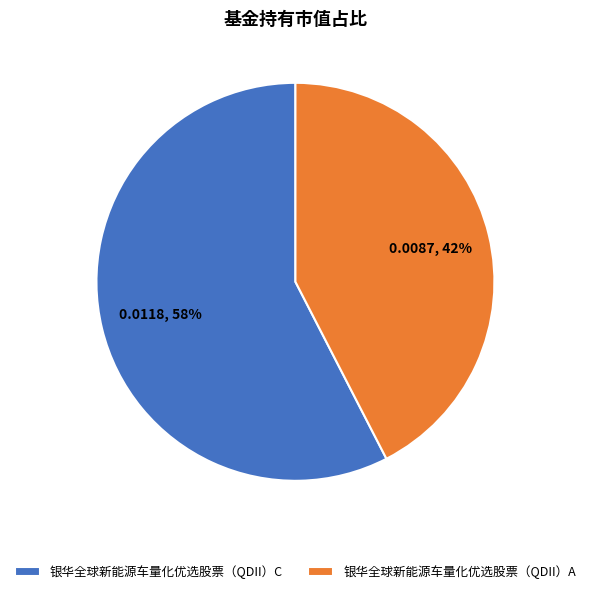

Which category accounts for the majority?

银华全球新能源车量化优选股票（QDII）C